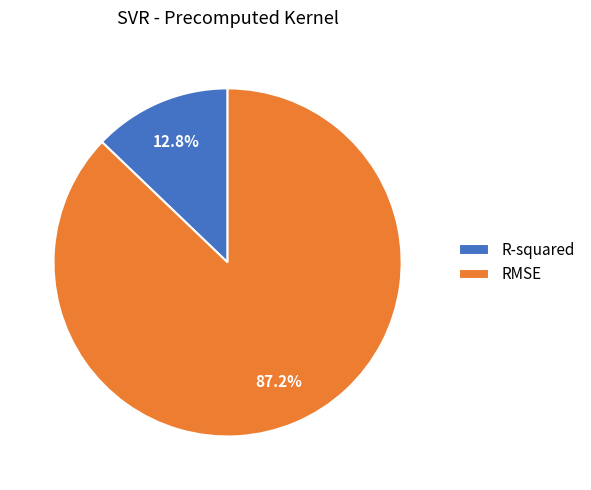

Is it true that R-squared is 13% of the pie?

True